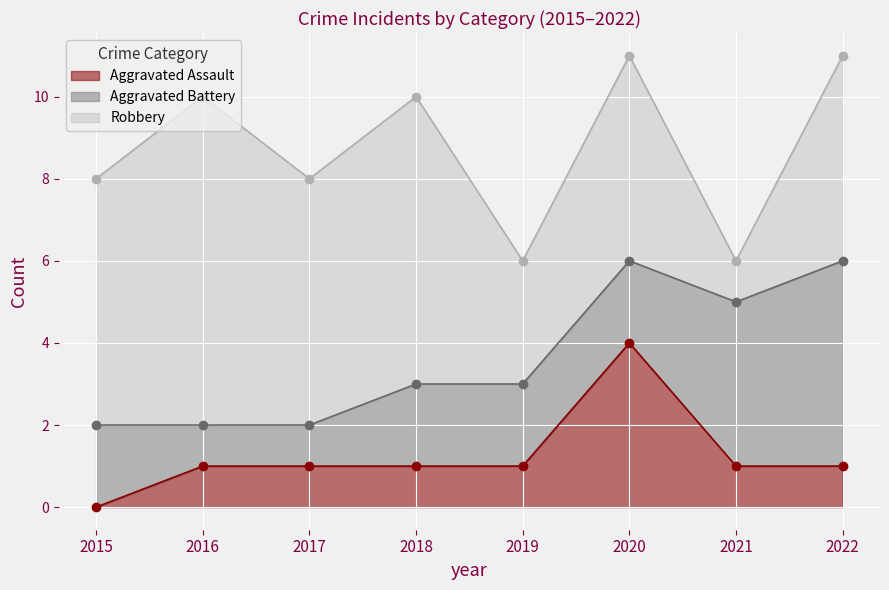

Count the number of categories in the chart.

8